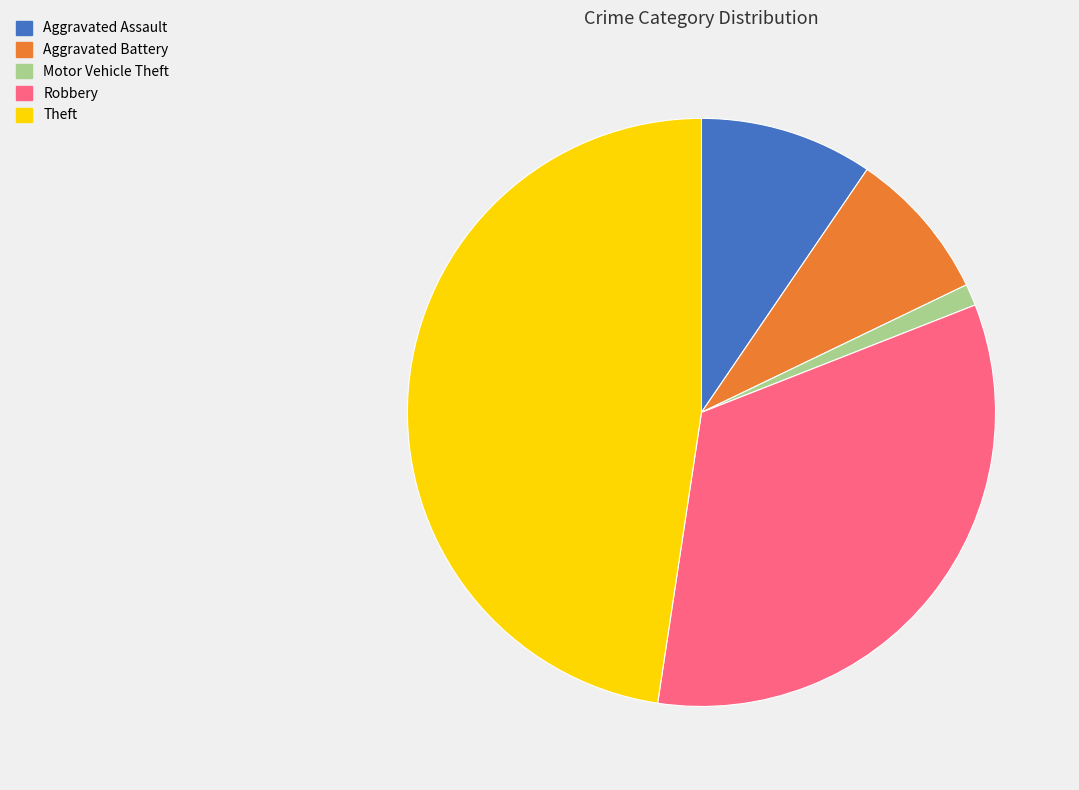

Is there any slice that represents more than half of the pie?

No